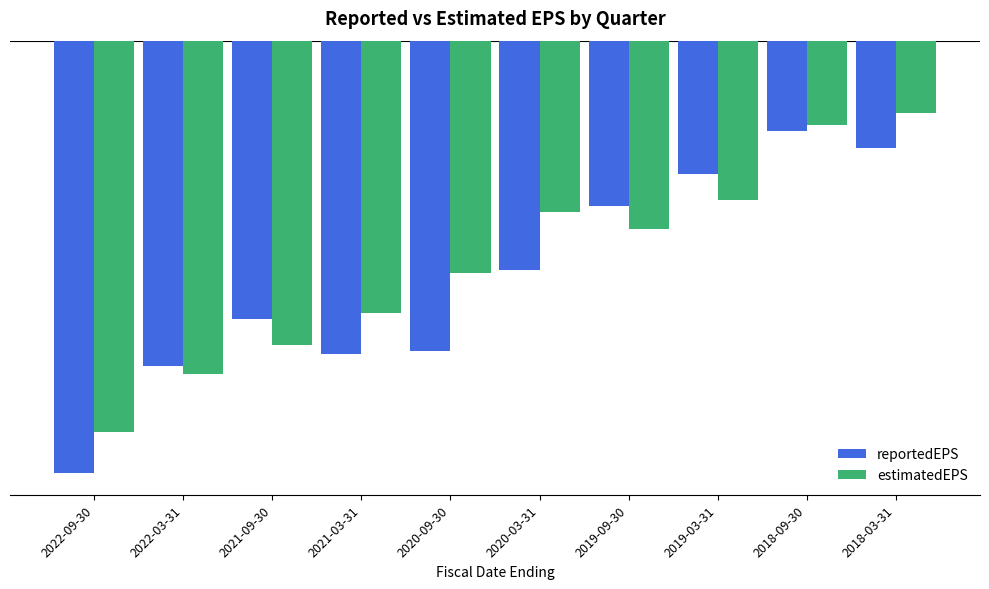

Rank the series by their maximum value, from highest to lowest.

estimatedEPS, reportedEPS